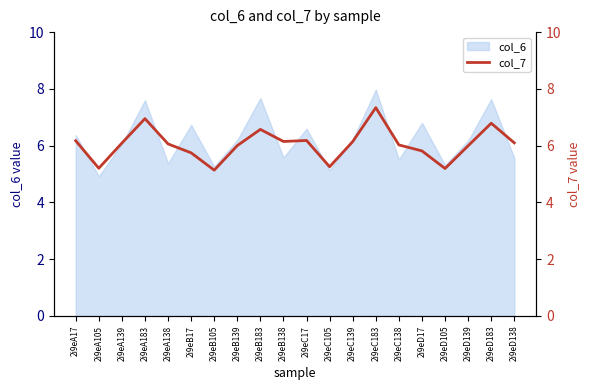

Is it true that col_6 equals 1.4 at 2i9eD138?

False